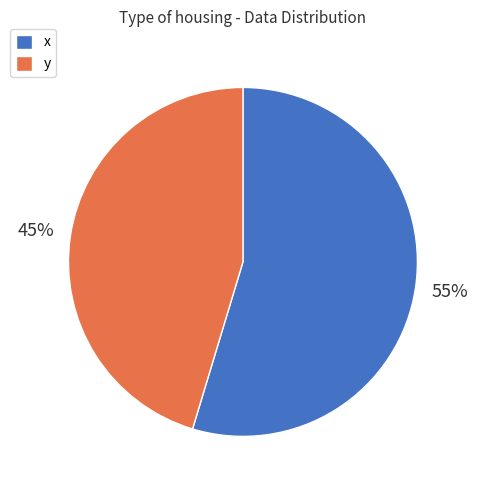

How many slices are in this pie chart?

2